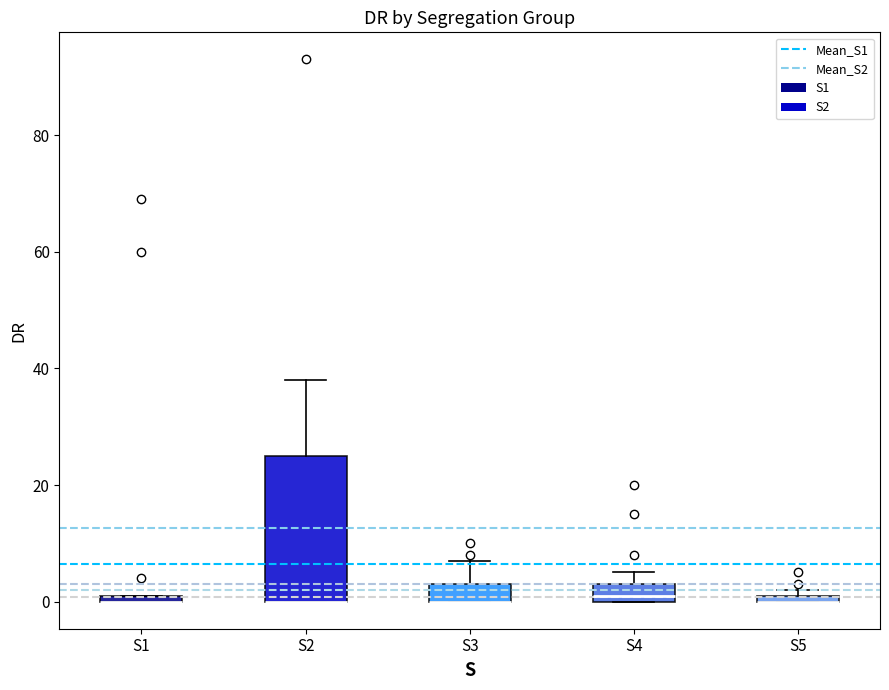

Comparing the boxes themselves (not the whiskers), which one is the tallest?

S2